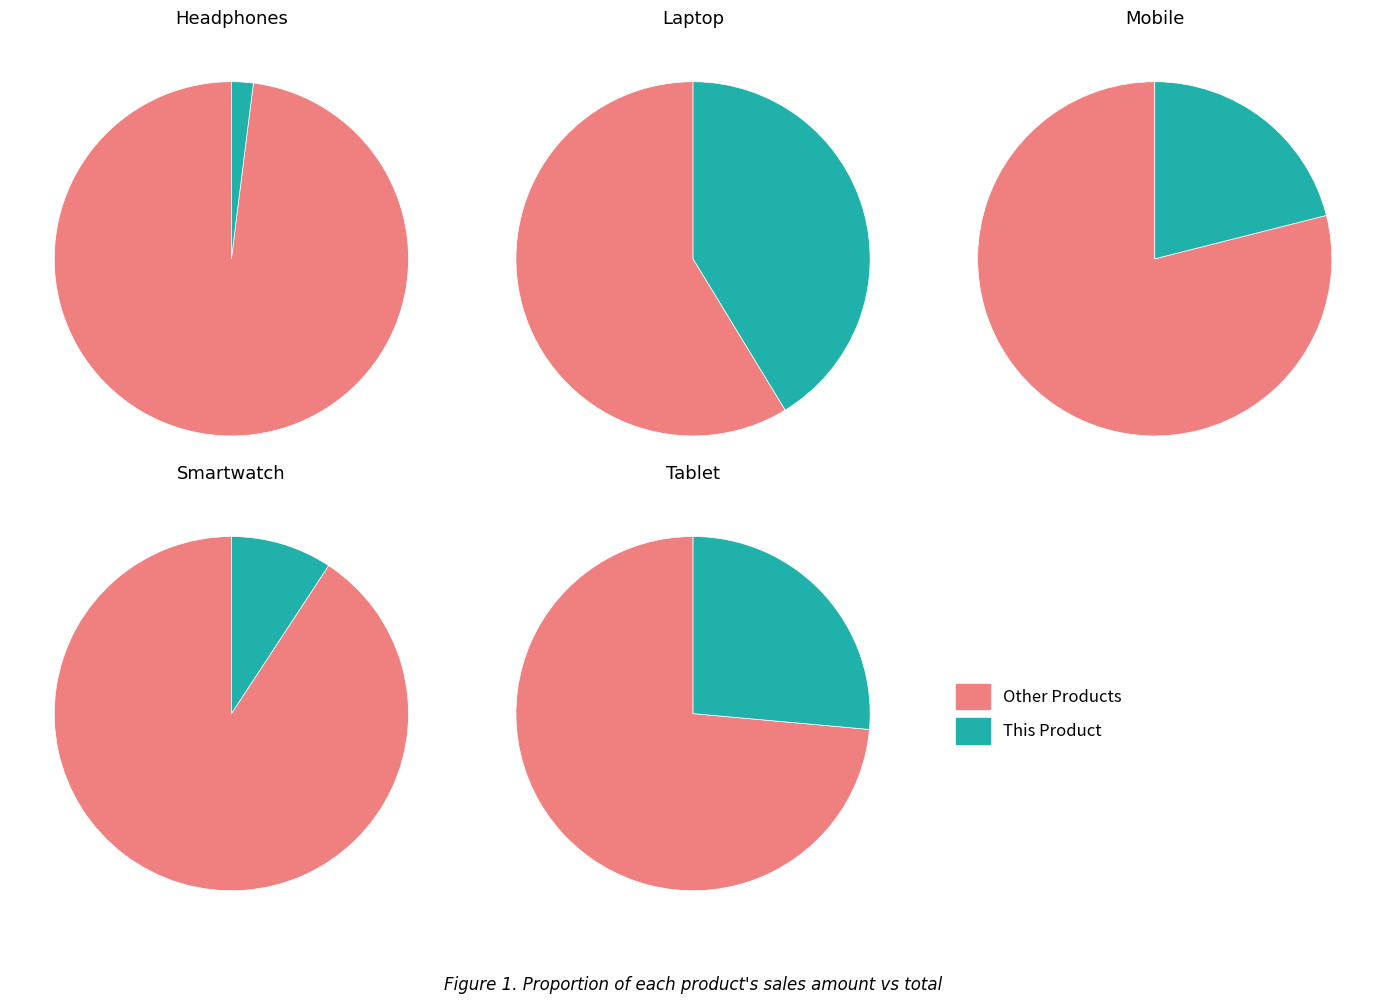

The Laptop slice represents 33% of the pie. True or false?

False